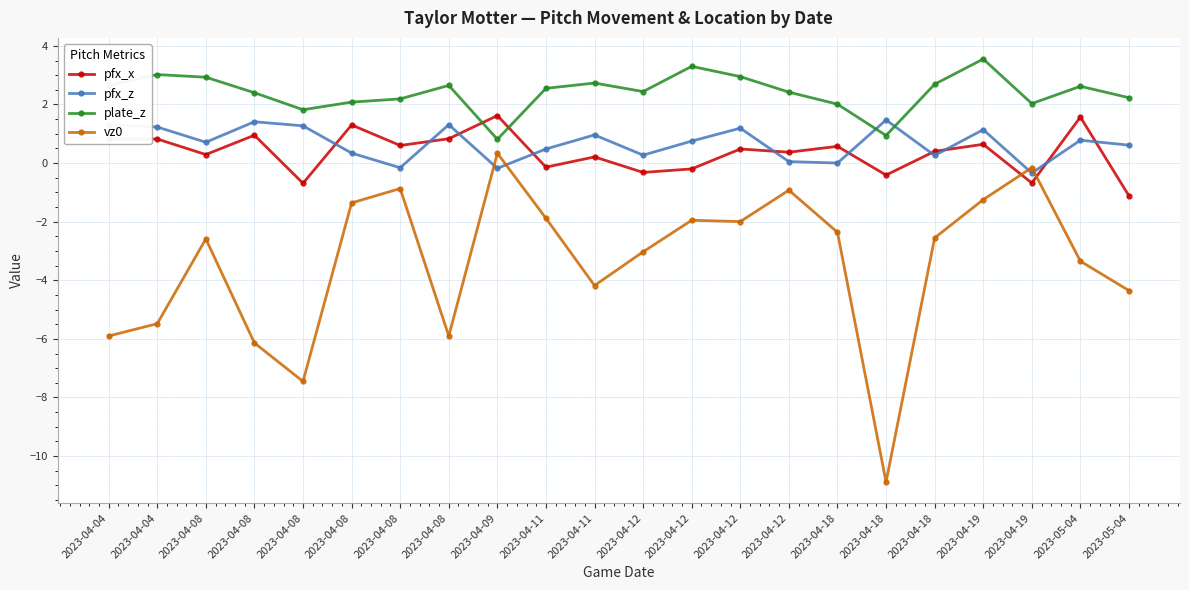

How many data points does each series have?

22